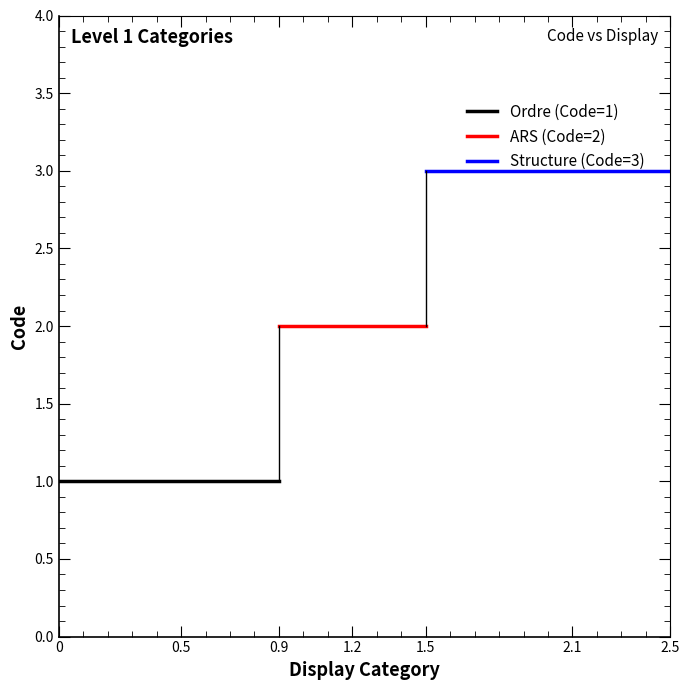

What is the minimum value for Structure (Code=3)?

3